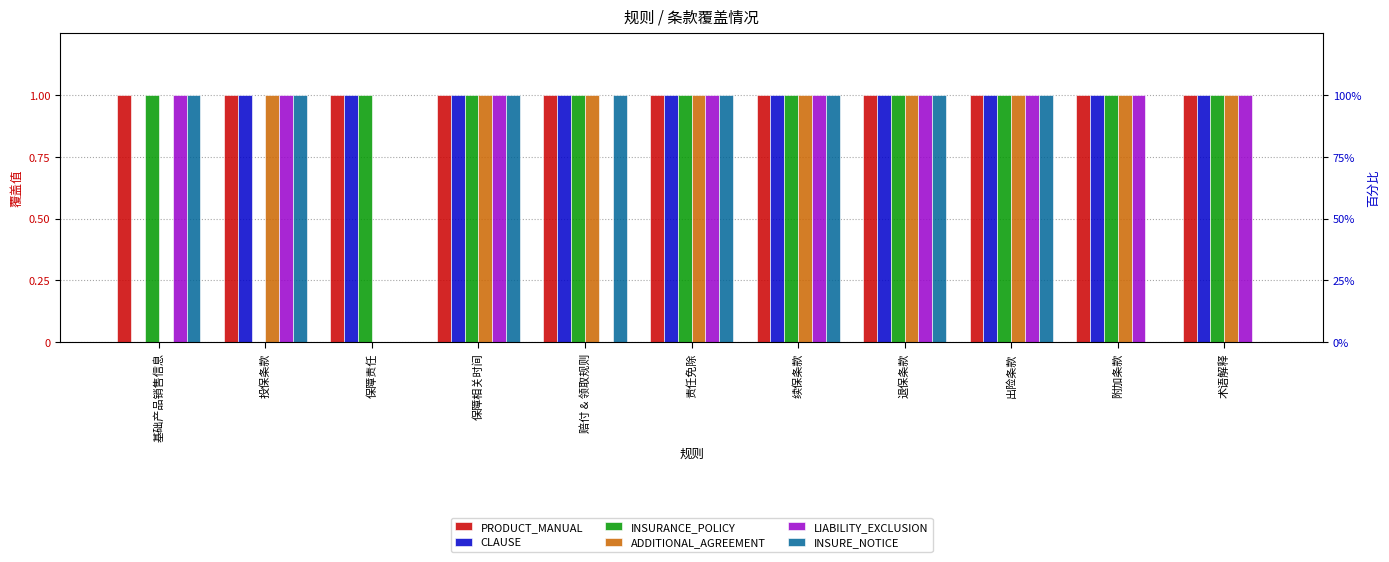

Where is INSURE_NOTICE nearest to the value 0?

保障责任